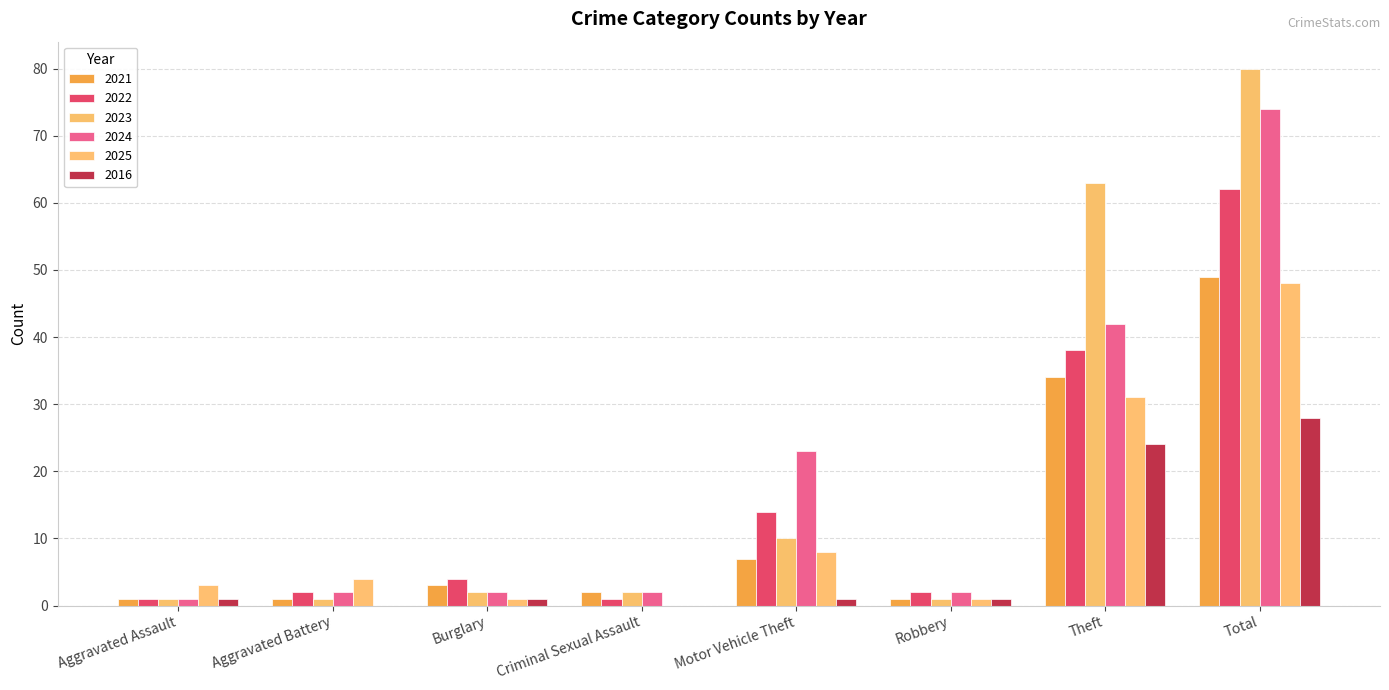

What is the label of the 4th bar from the right?

Motor Vehicle Theft